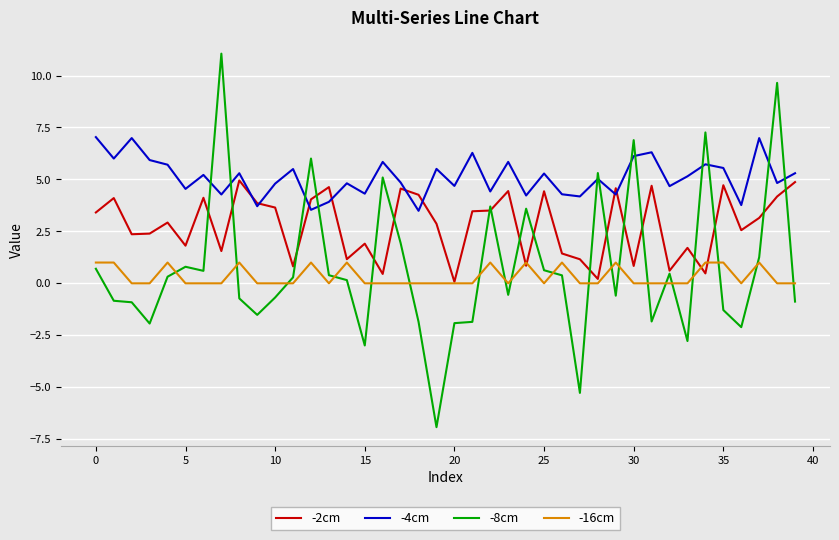

Does the chart have visible grid lines?

Yes